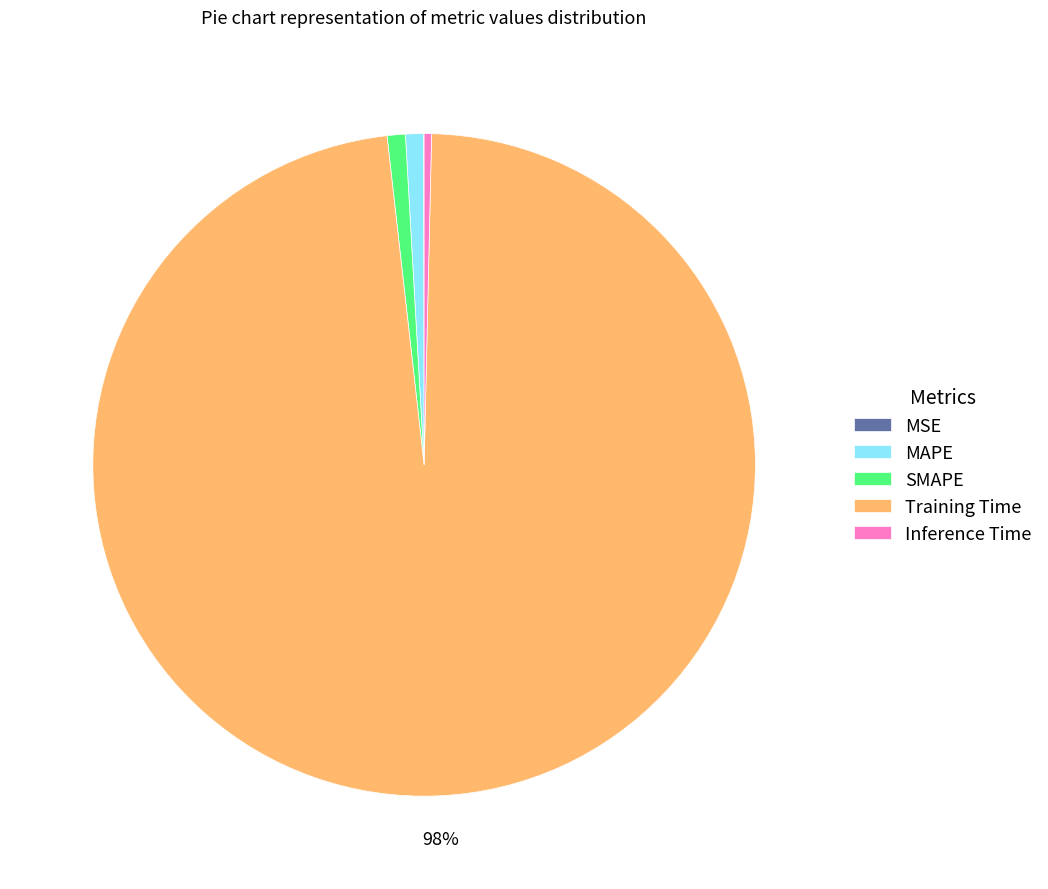

Is it true that Inference Time is 0% of the pie?

True